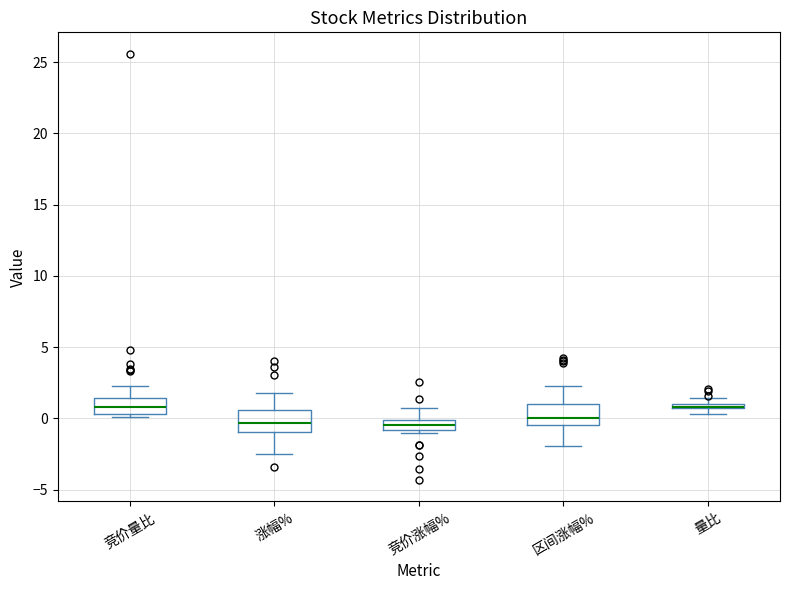

Where does the upper whisker of the box for 竞价涨幅% end on the y-axis? The values are not printed on the chart, so give them approximately, as read against the axis.

0.5